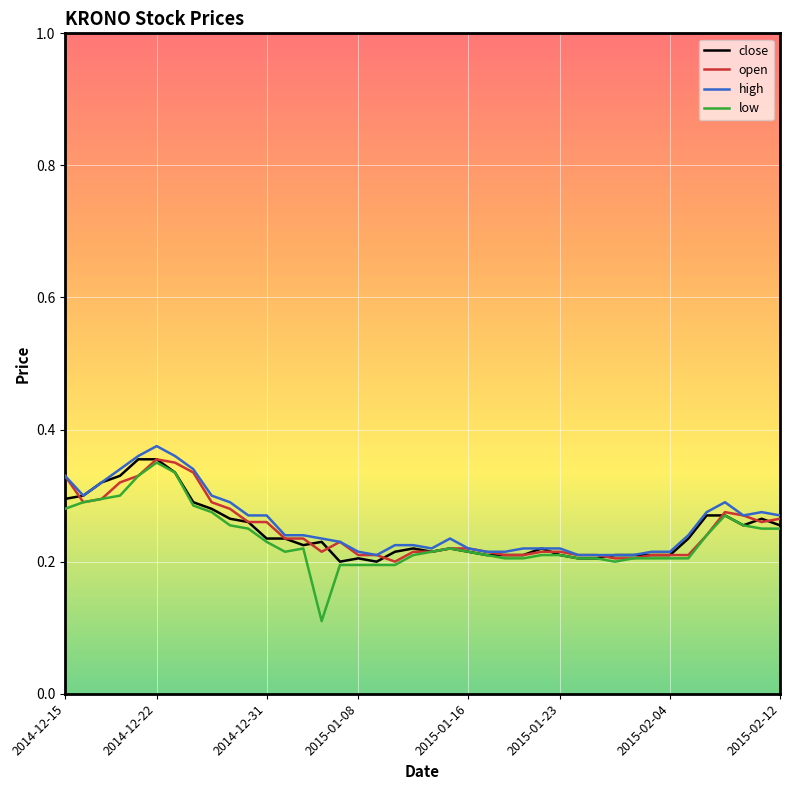

Which series has the widest spread of values?

low